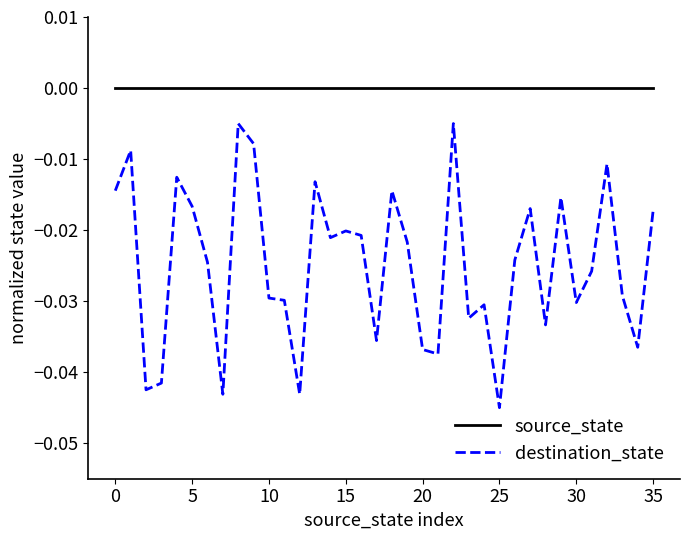

True or false: destination_state and source_state cross at least once.

False